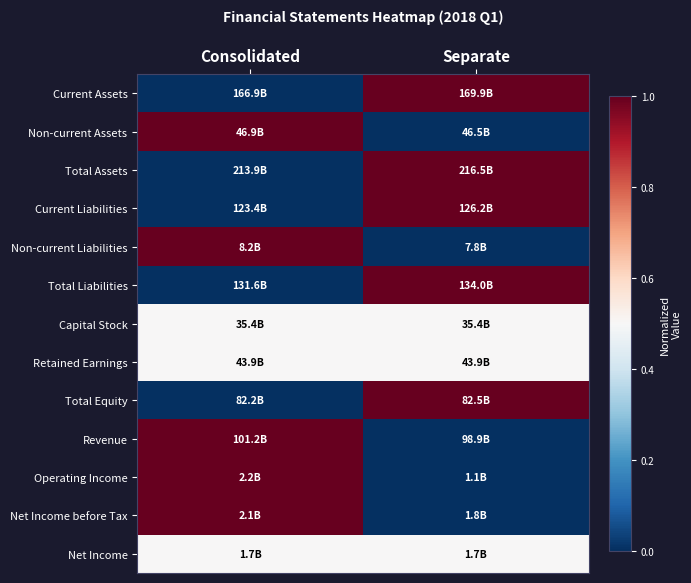

Which series has the largest range (max minus min)?

Current Assets